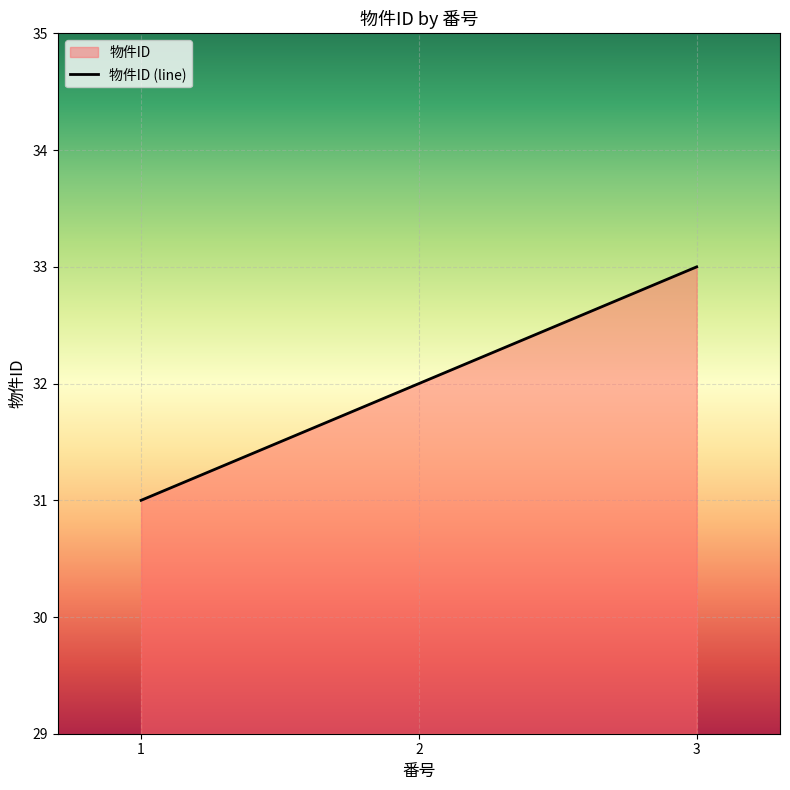

What is the value of the 3rd point from the left?

33